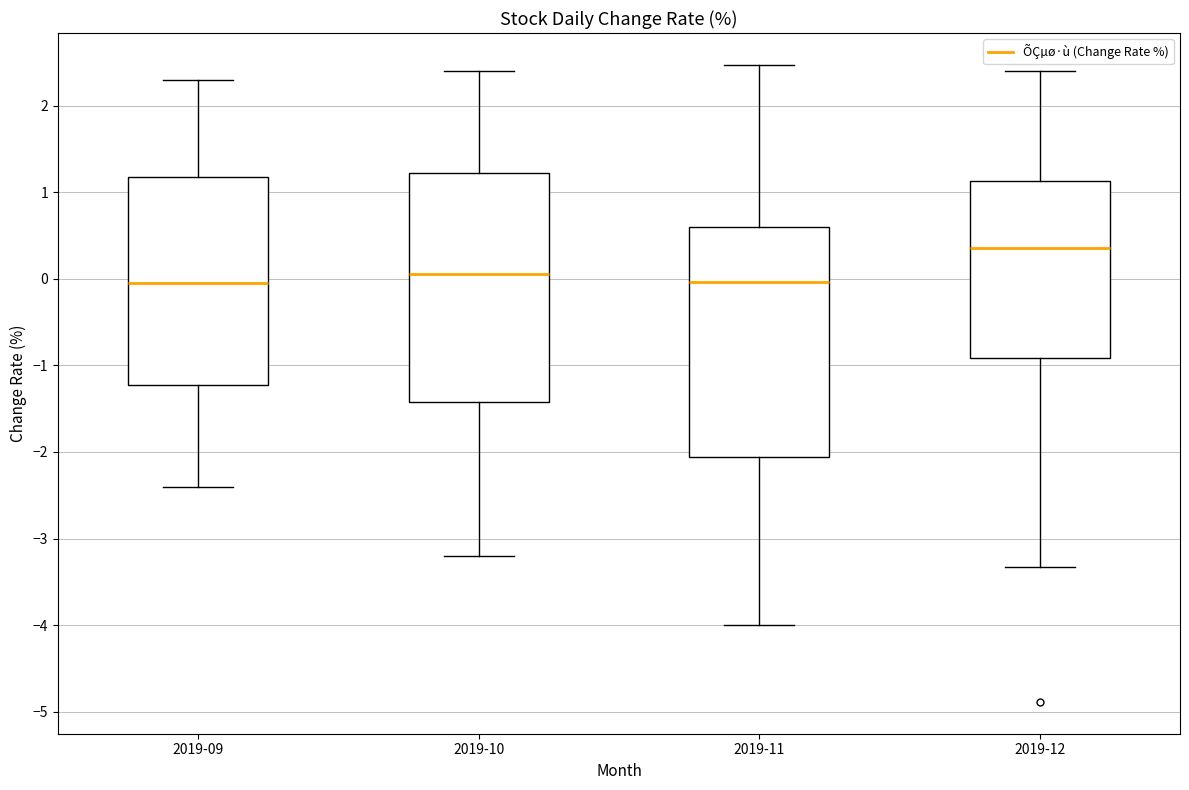

Reading left to right, transcribe this box plot: for each box, give where its median line is, the range the box spans, and where its two whiskers end, as read against the y-axis. The values are not printed on the chart, so give them approximately, as read against the axis.

2019-09: median 0.0, box -1.2 to 1.2, whiskers -2.4 to 2.3
2019-10: median 0.1, box -1.4 to 1.2, whiskers -3.2 to 2.4
2019-11: median 0.0, box -2.1 to 0.6, whiskers -4.0 to 2.5
2019-12: median 0.4, box -0.9 to 1.1, whiskers -3.3 to 2.4